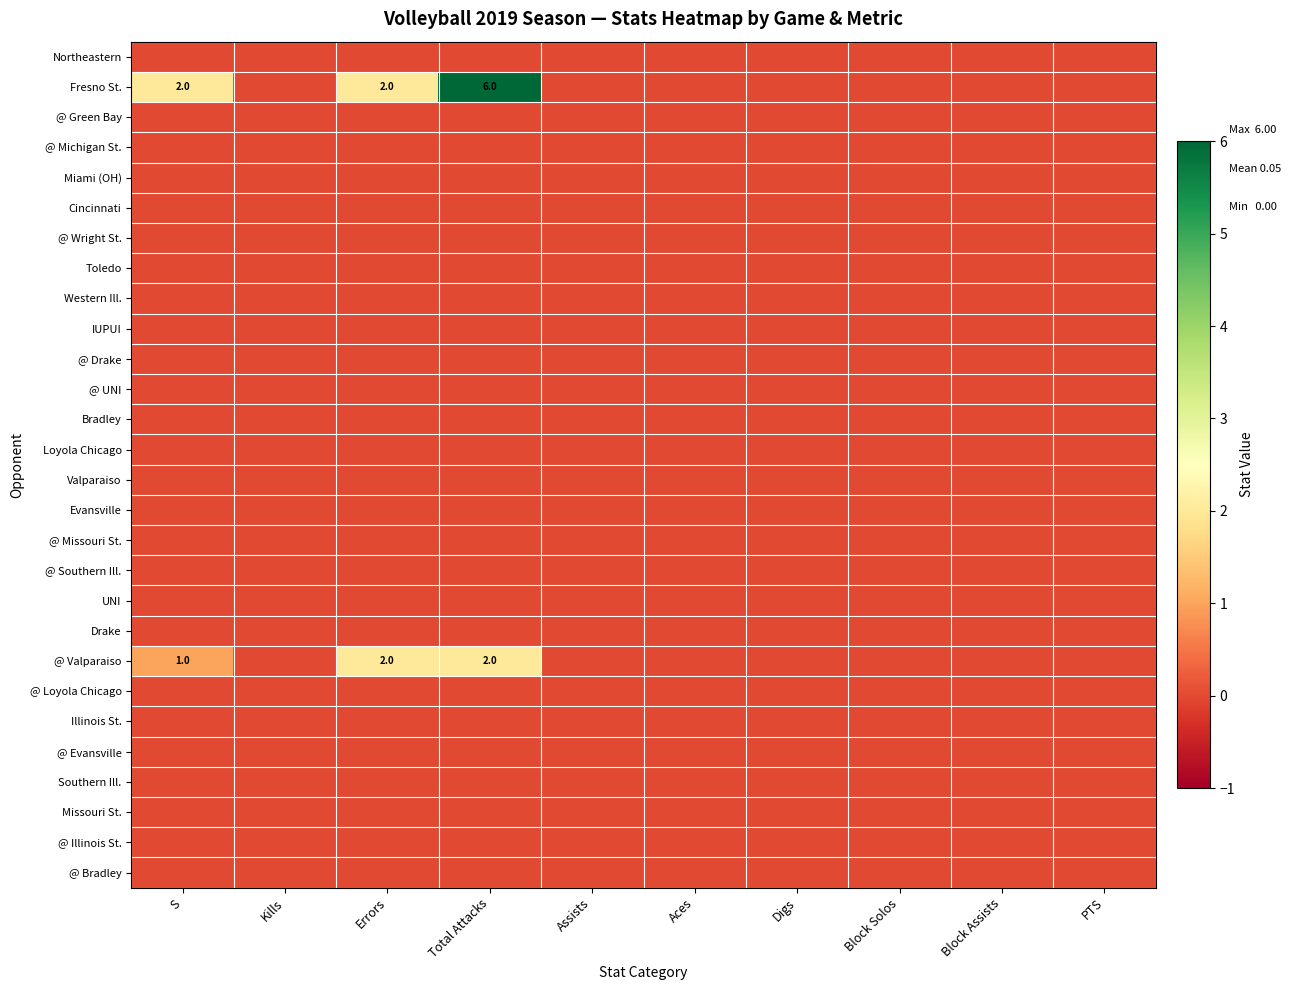

Which series has the largest total across all categories?

Fresno St.